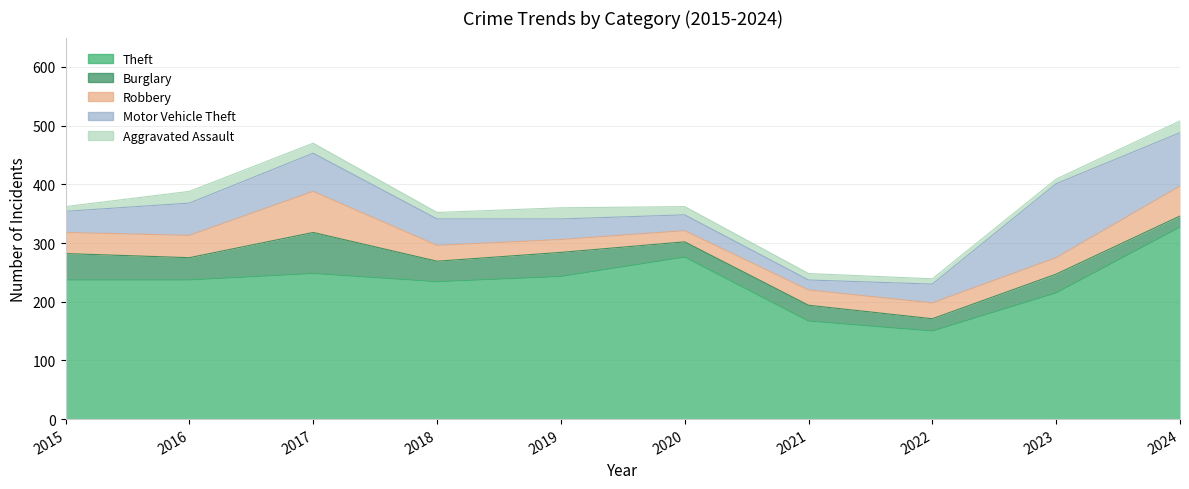

What is the average value of the Aggravated Assault series?

14